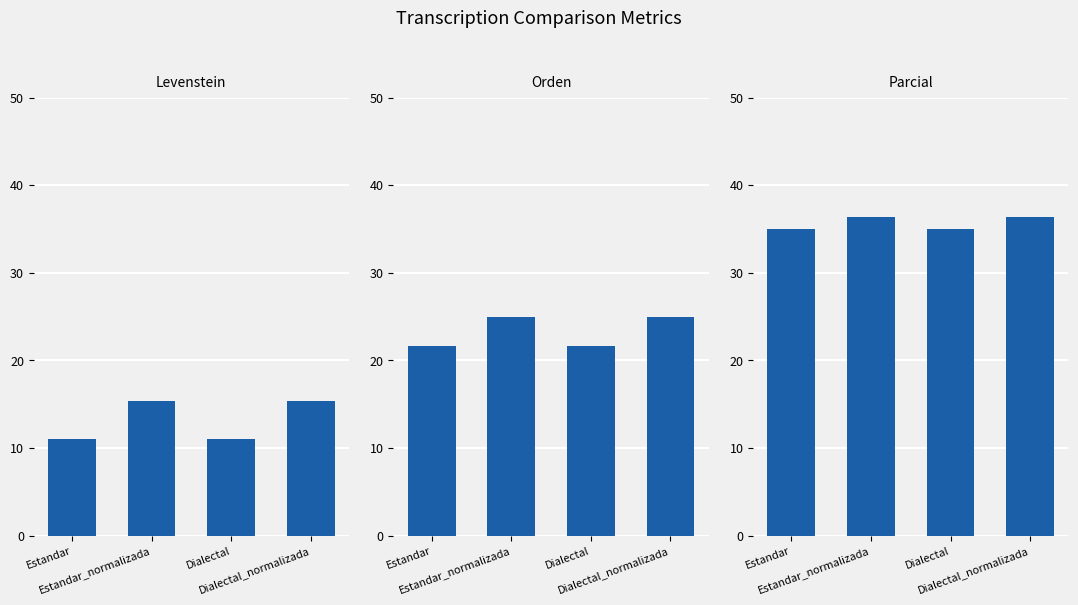

At which label does Parcial first exceed 36?

Estandar_normalizada